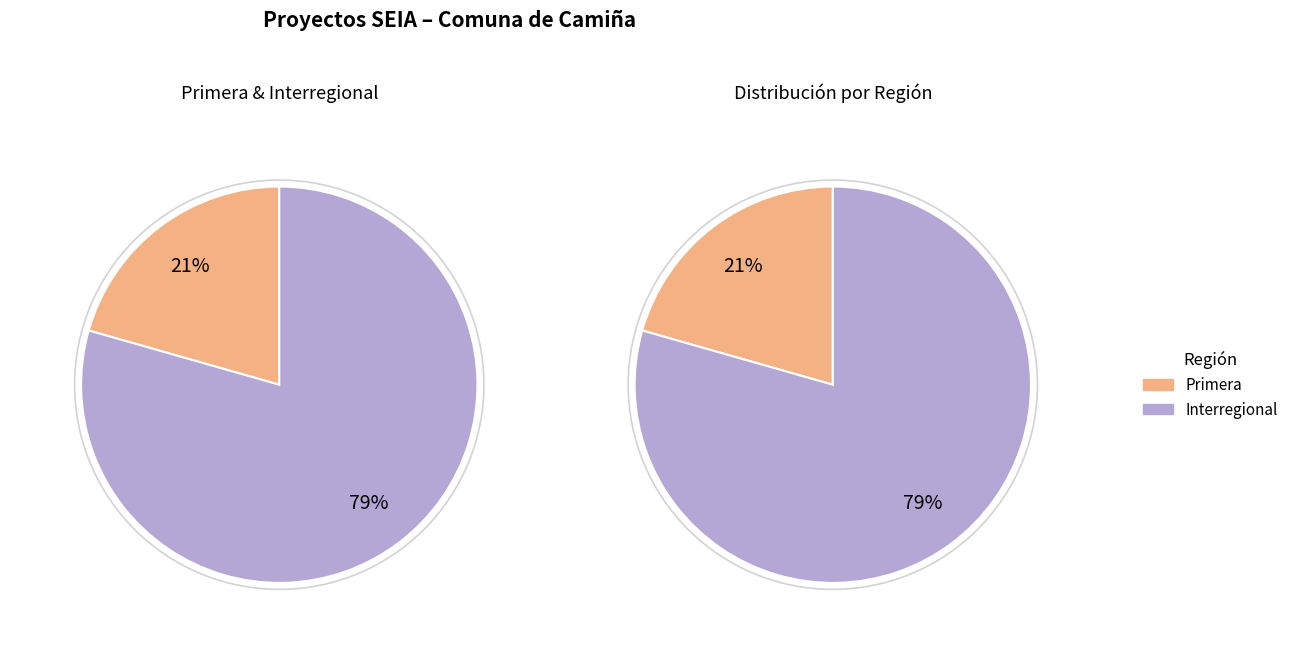

Which has a higher value, Interregional or Primera?

Interregional